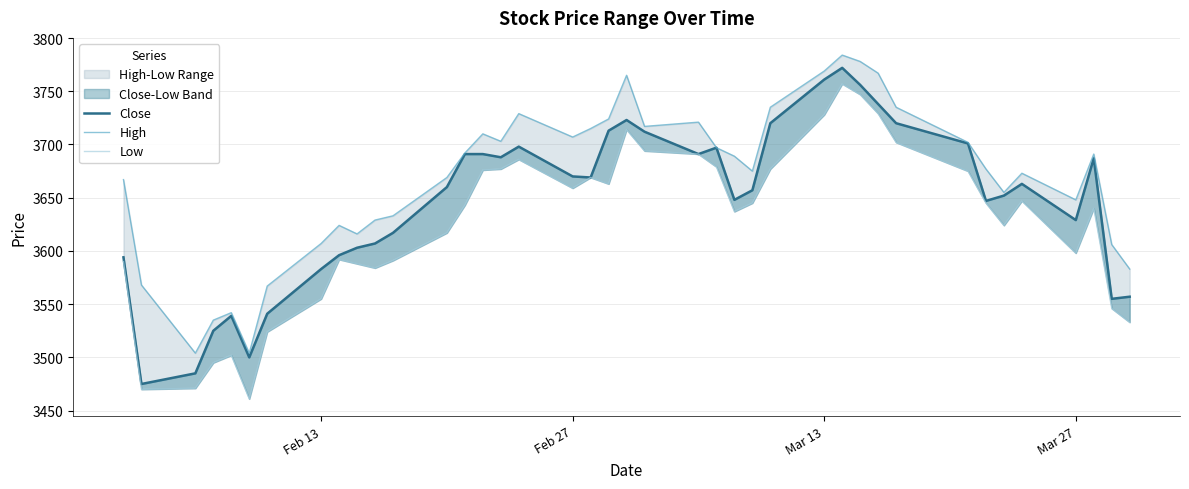

What is the value of the High point at the 4th from the left?

3535